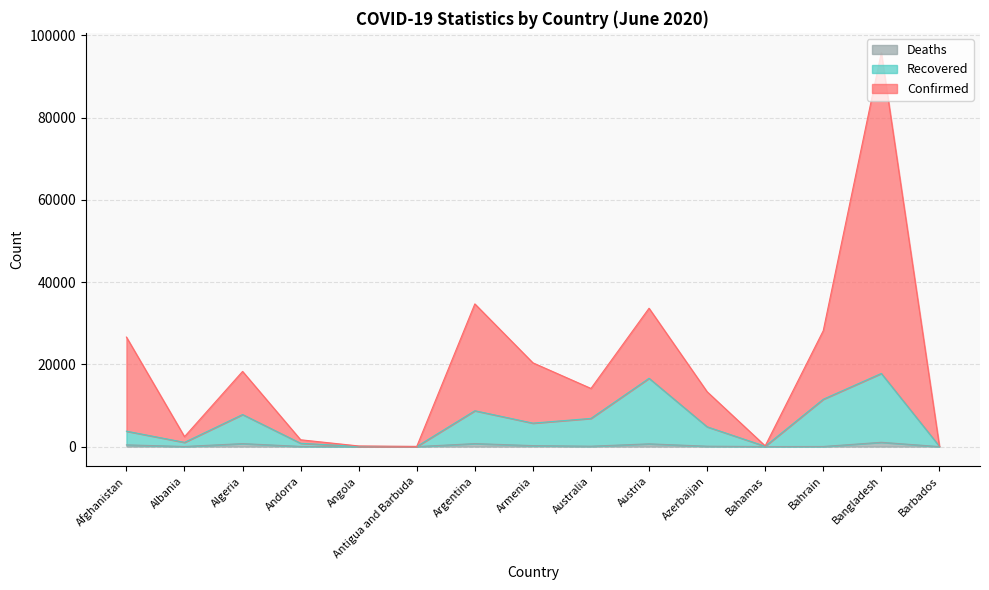

List the series in order of their overall mean, lowest first.

Deaths, Recovered, Confirmed